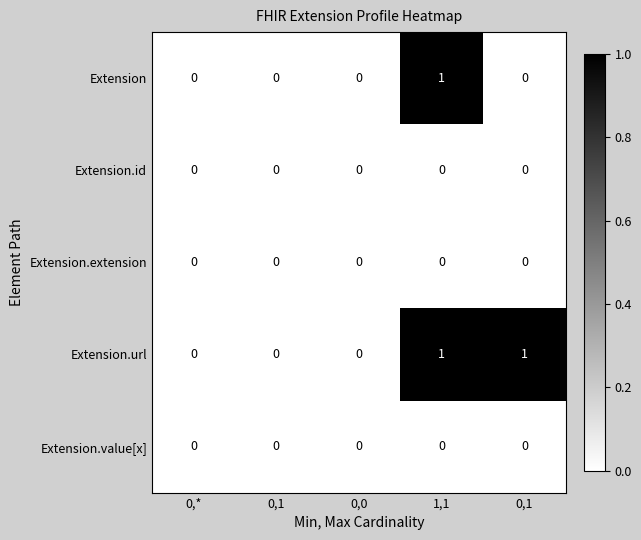

Reading right to left, extract all data points from this chart.

Extension: 0,1=0	1,1=1	0,0=0	0,1=0	0,*=0
Extension.id: 0,1=0	1,1=0	0,0=0	0,1=0	0,*=0
Extension.extension: 0,1=0	1,1=0	0,0=0	0,1=0	0,*=0
Extension.url: 0,1=1	1,1=1	0,0=0	0,1=0	0,*=0
Extension.value[x]: 0,1=0	1,1=0	0,0=0	0,1=0	0,*=0